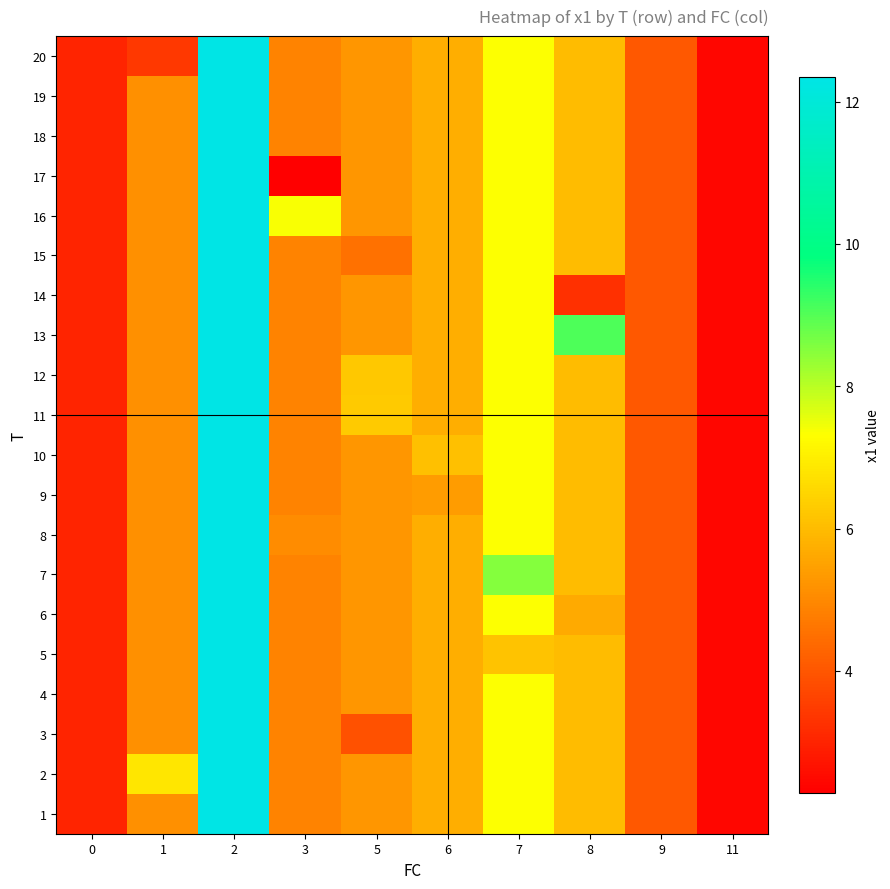

What is the total value across all series at 7?

147.0